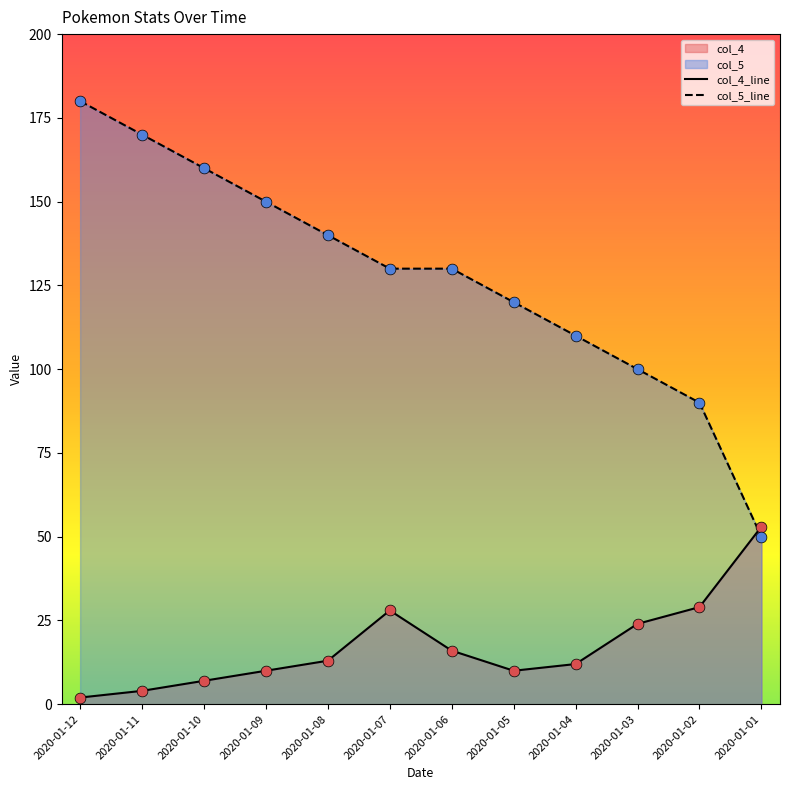

Which series reaches the minimum Y coordinate?

col_4_line